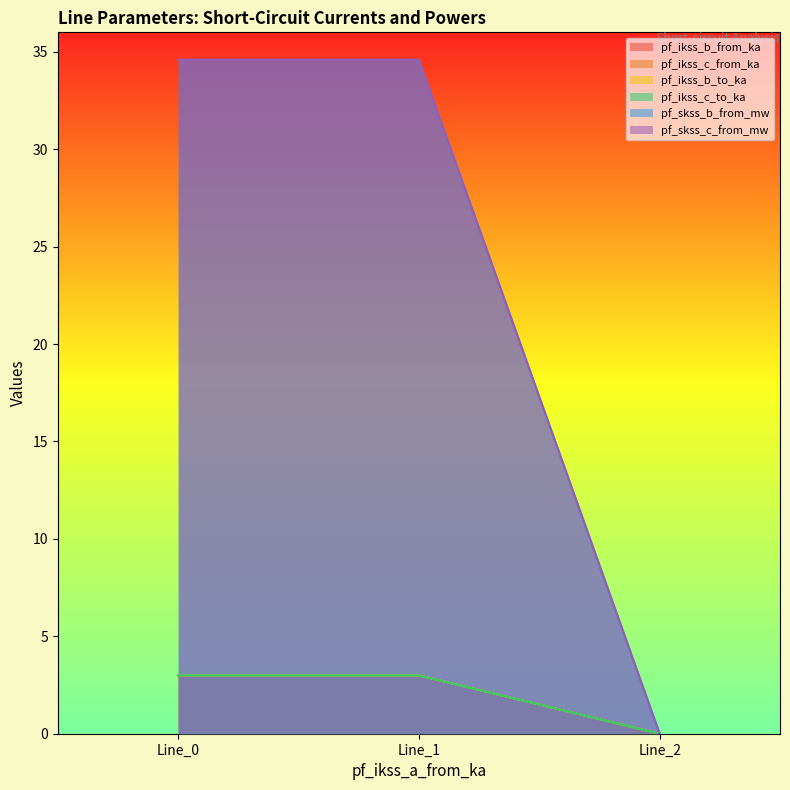

List the series in order of their peak value, highest first.

pf_skss_c_from_mw, pf_skss_b_from_mw, pf_ikss_b_from_ka, pf_ikss_b_to_ka, pf_ikss_c_from_ka, pf_ikss_c_to_ka